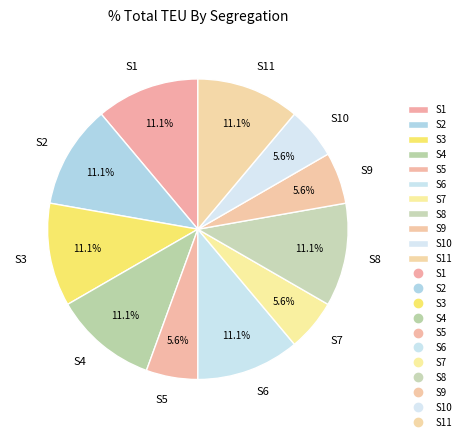

The S2 slice represents 19% of the pie. True or false?

False